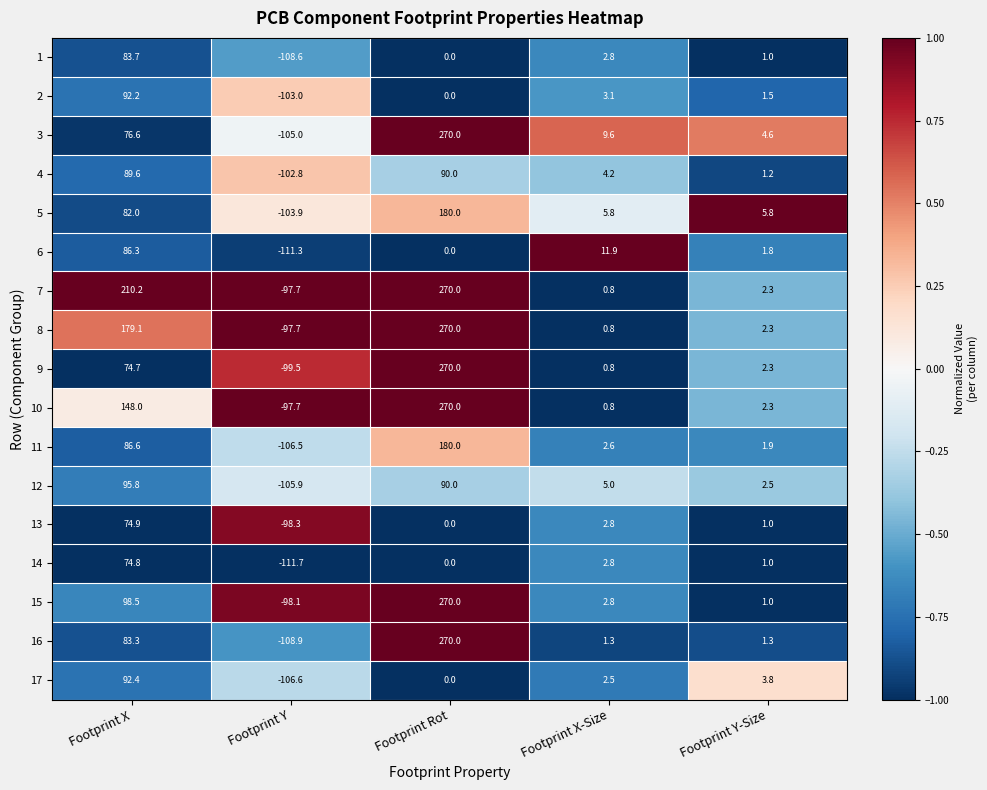

Which label corresponds to the largest value in the chart?

Footprint Rot